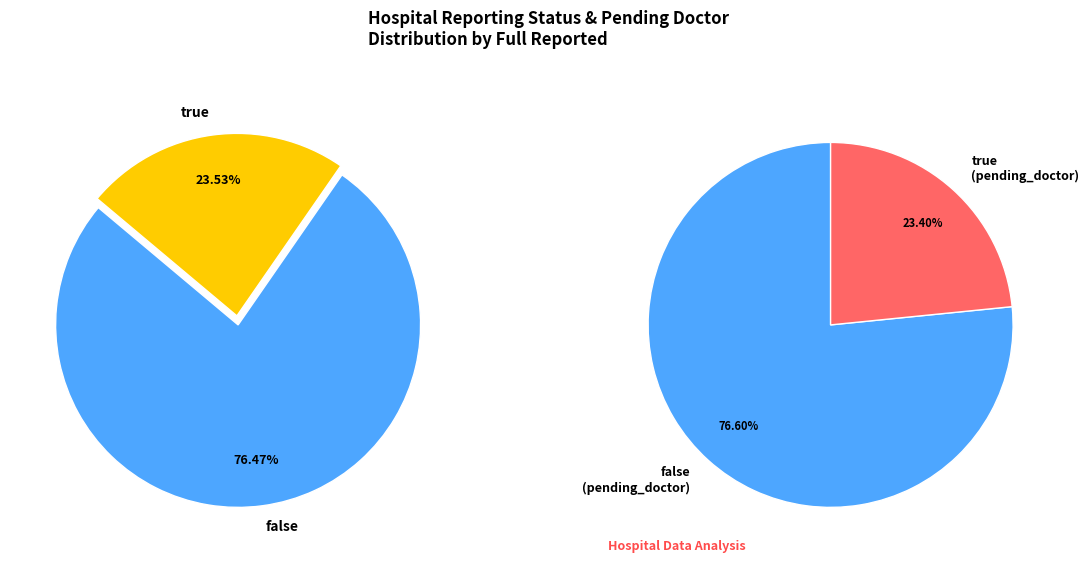

True or false: false accounts for 83% of the total.

False